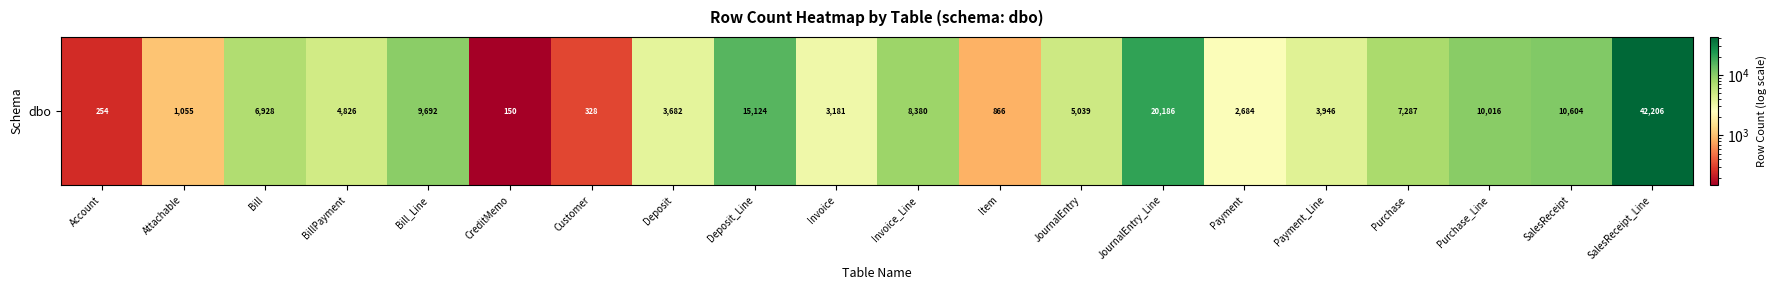

Which label corresponds to the smallest value in the chart?

CreditMemo